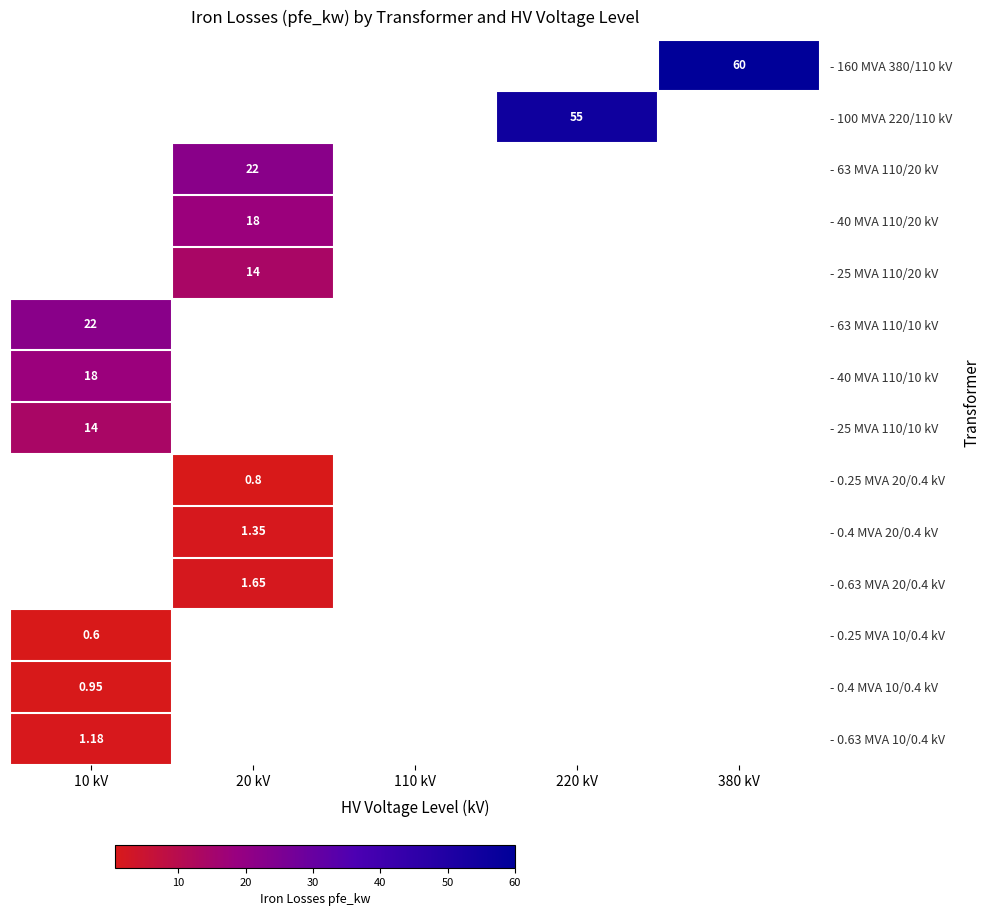

Is the value of - 0.25 MVA 10/0.4 kV at 10 kV greater than the value of - 25 MVA 110/10 kV at 10 kV?

No